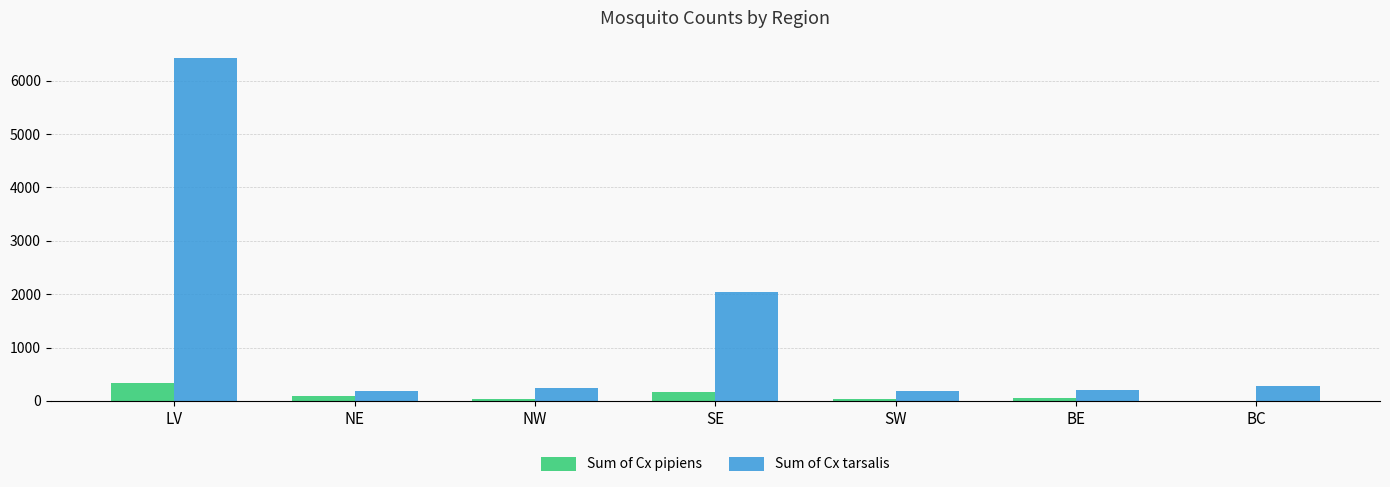

What is the difference between the Sum of Cx tarsalis values at SW and NW?

54